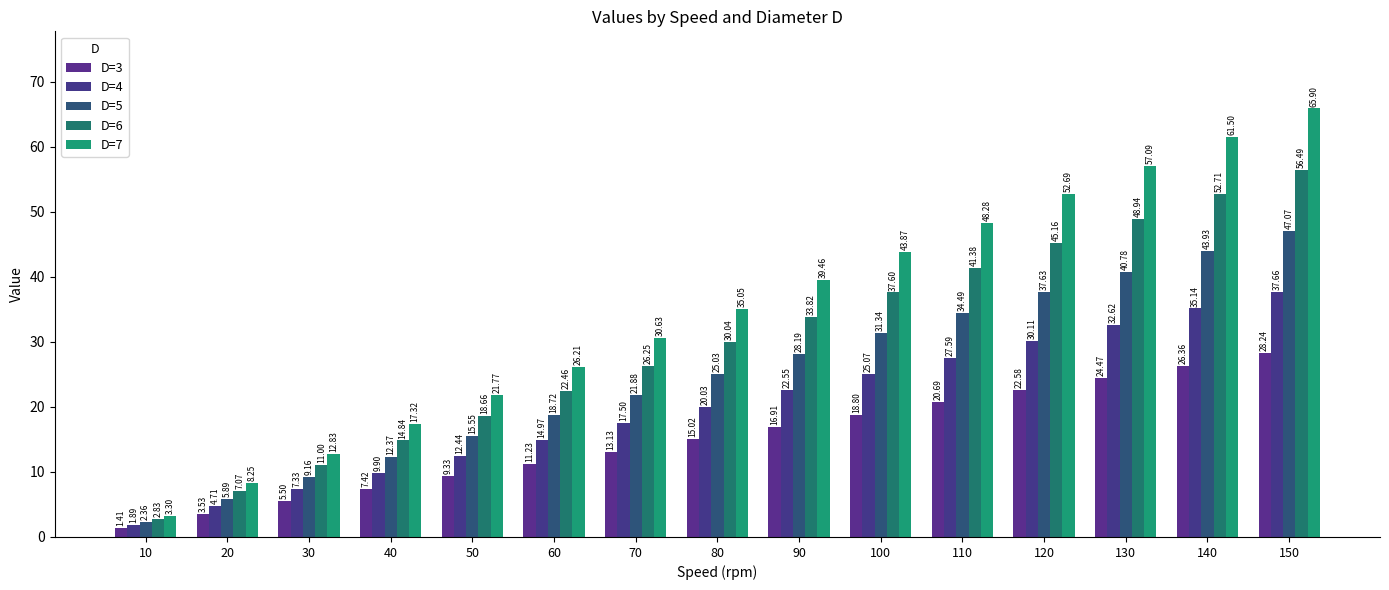

The value of D=5 at 150 is 47.1. True or false?

True